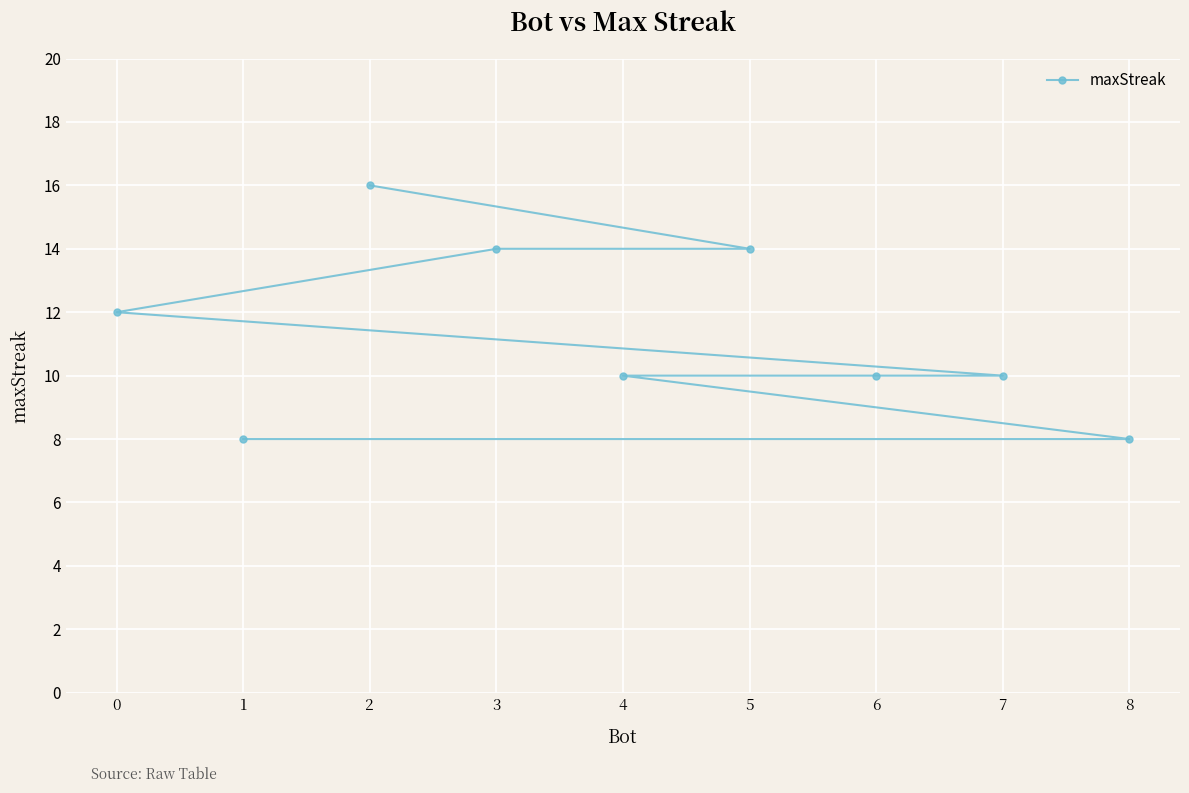

How many lines are shown in the chart?

1